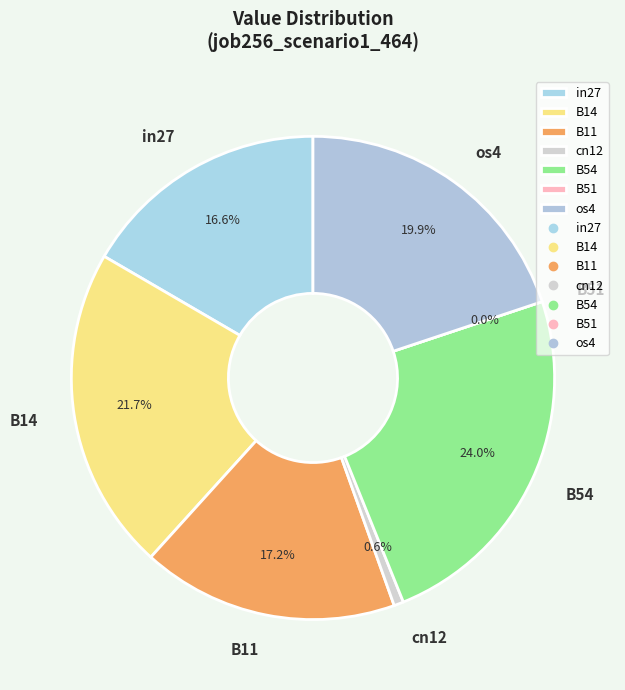

Is there a majority slice in this chart?

No